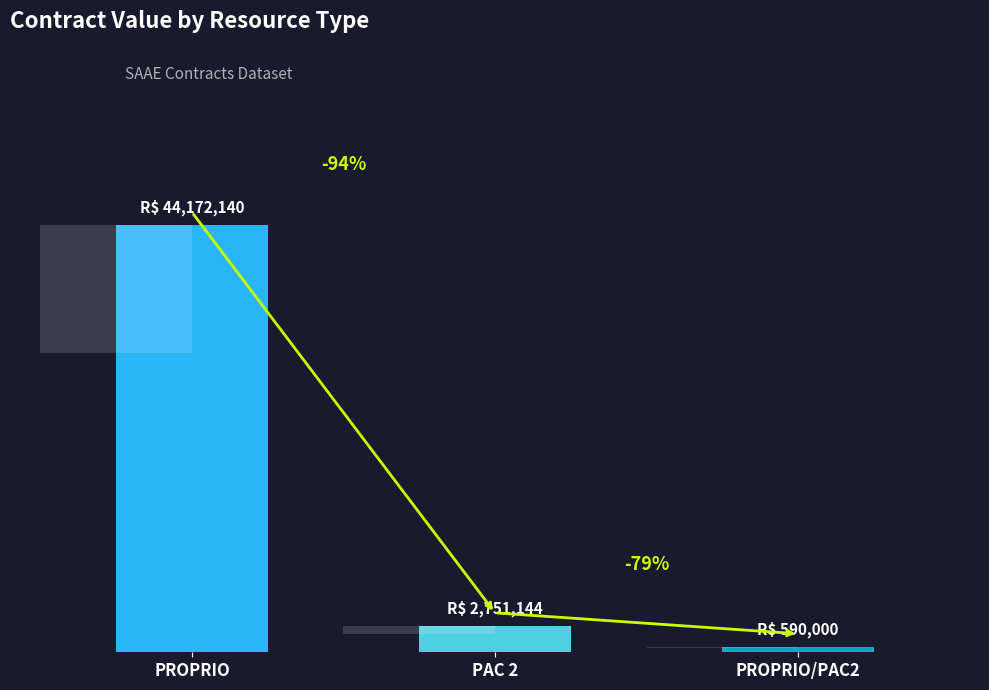

Rank the categories by value from lowest to highest.

PROPRIO/PAC2, PAC 2, PROPRIO